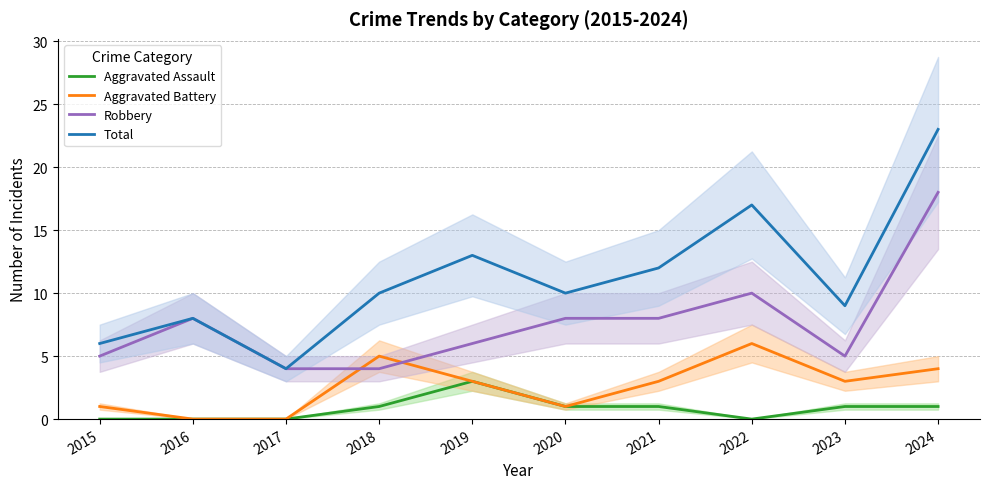

Reading right to left, what are all the values shown in this chart?

Aggravated Assault: 1	1	0	1	1	3	1	0	0	0
Aggravated Battery: 4	3	6	3	1	3	5	0	0	1
Robbery: 18	5	10	8	8	6	4	4	8	5
Total: 23	9	17	12	10	13	10	4	8	6